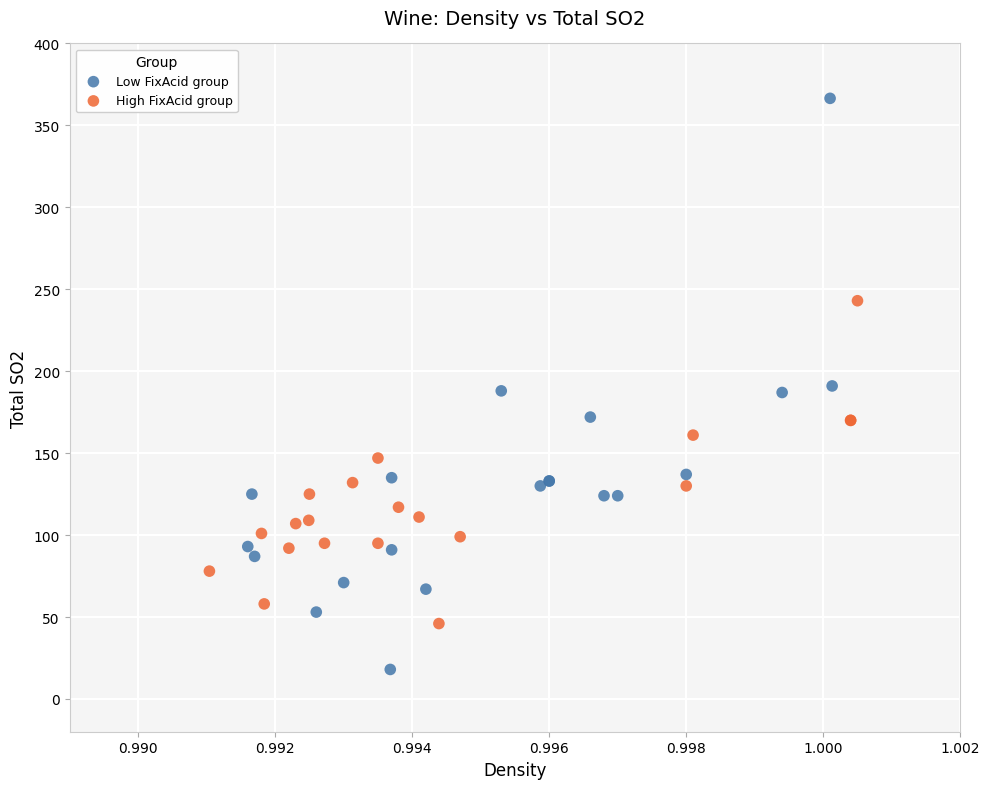

Which series reaches the minimum Y coordinate?

Low FixAcid group